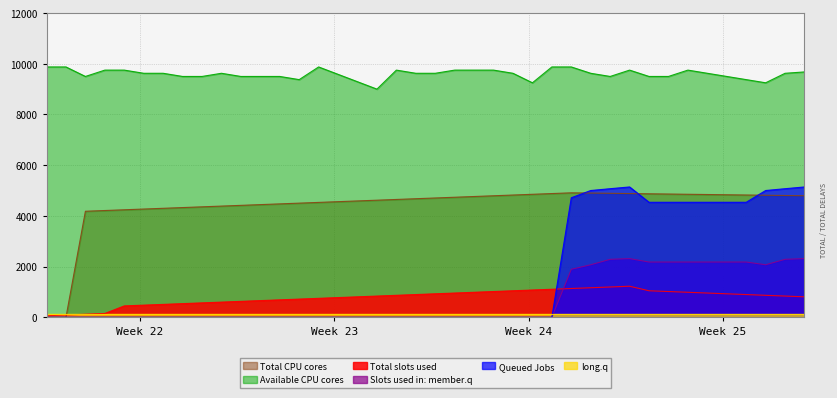

How many lines are shown in the chart?

6